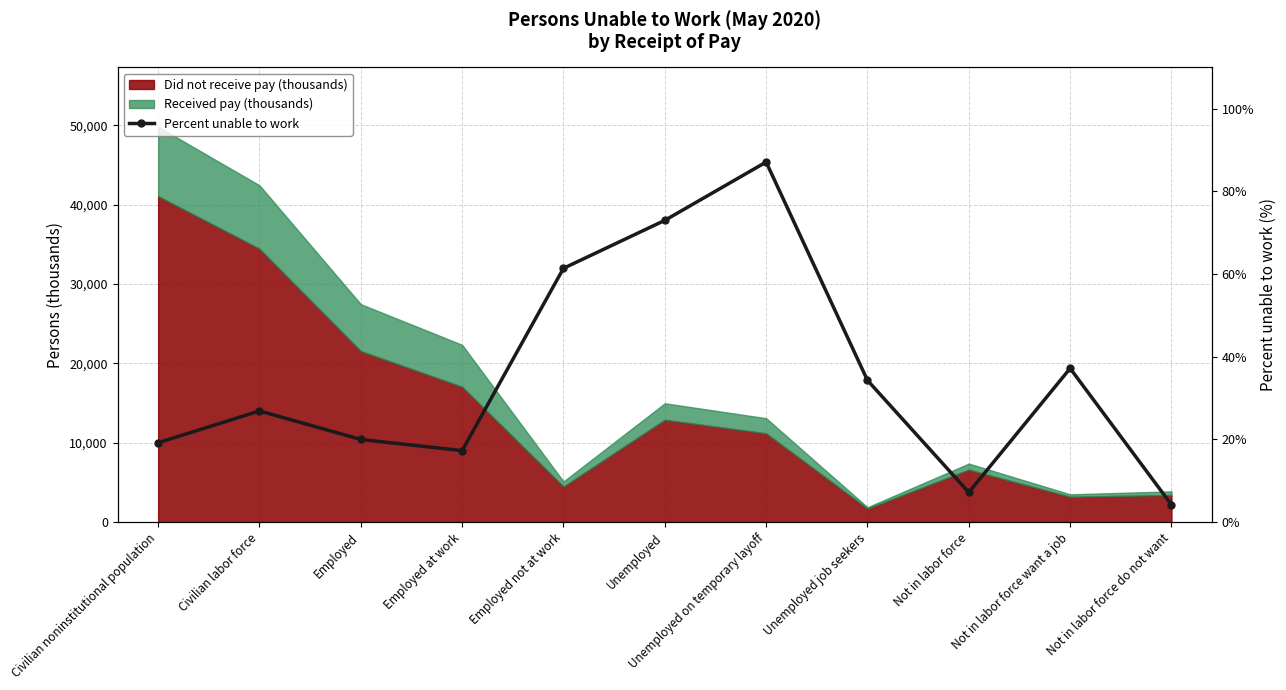

What is the sum of the values at Not in labor force want a job and Civilian labor force?

64.1